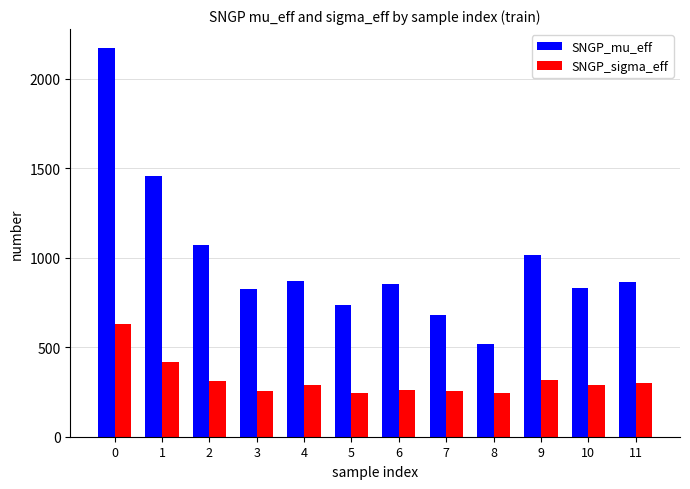

Read the SNGP_mu_eff value at 2.

1073.1